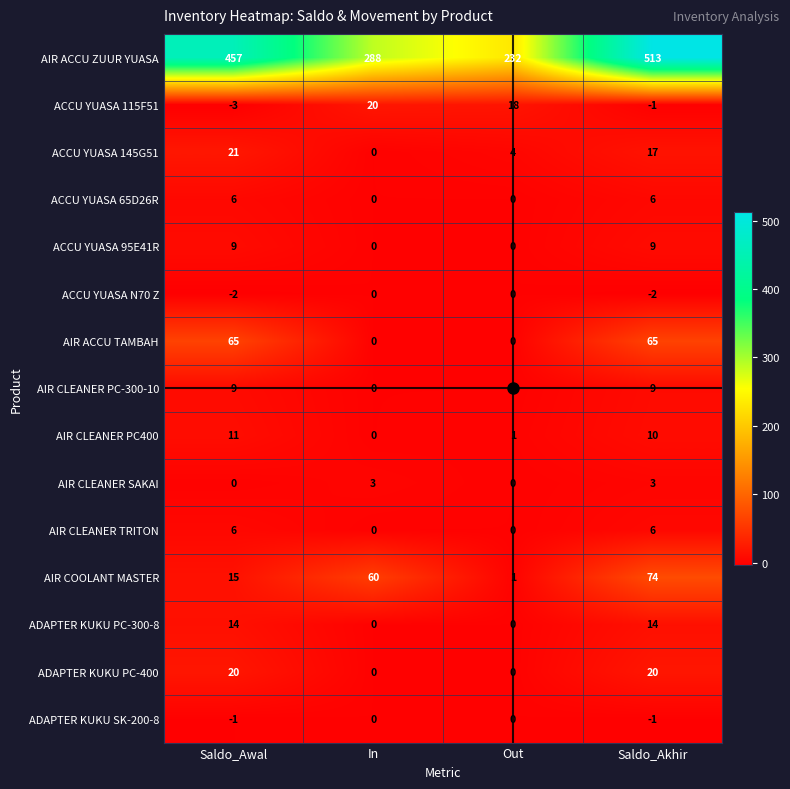

What is the greatest value displayed?

513